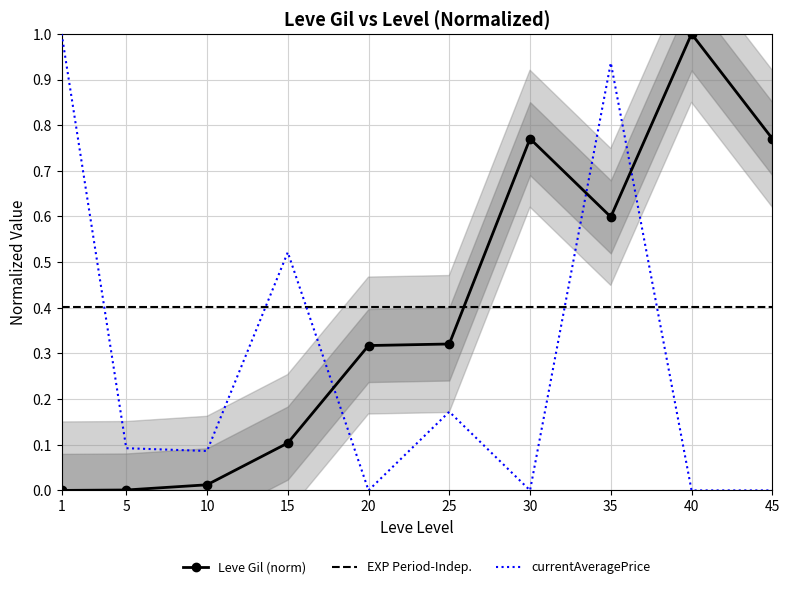

True or false: Leve Gil (norm) has more than 1 points higher than both neighbors.

True